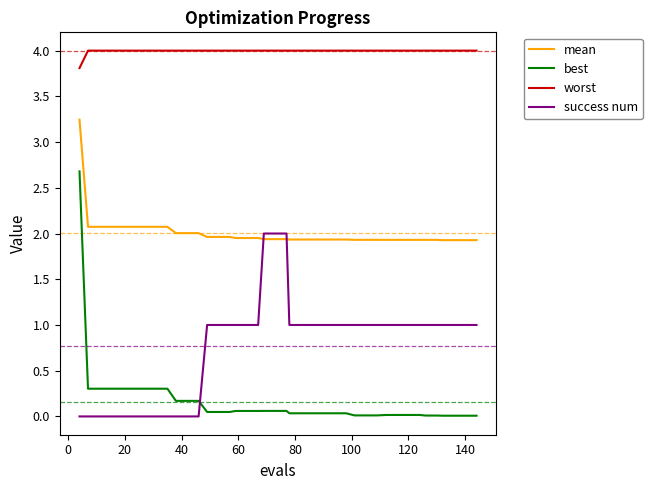

Which series has the largest range (max minus min)?

best